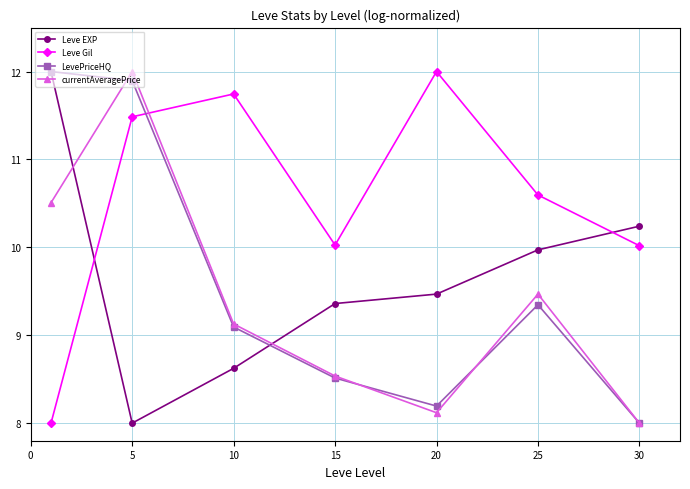

What is the sum of all currentAveragePrice values?

65.8